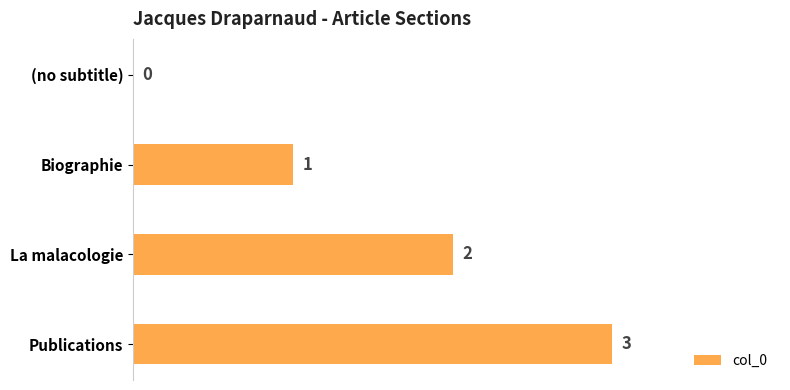

How many values are between 1 and 3?

3